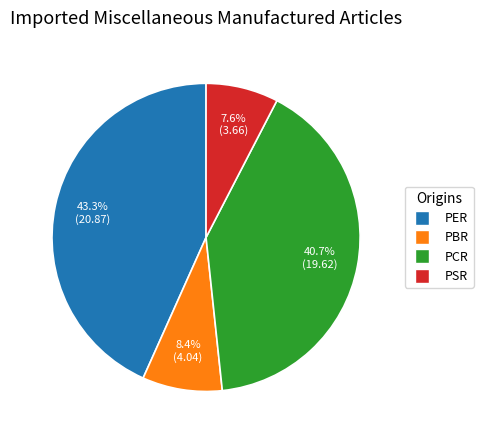

Rank the categories by value from lowest to highest.

PSR, PBR, PCR, PER